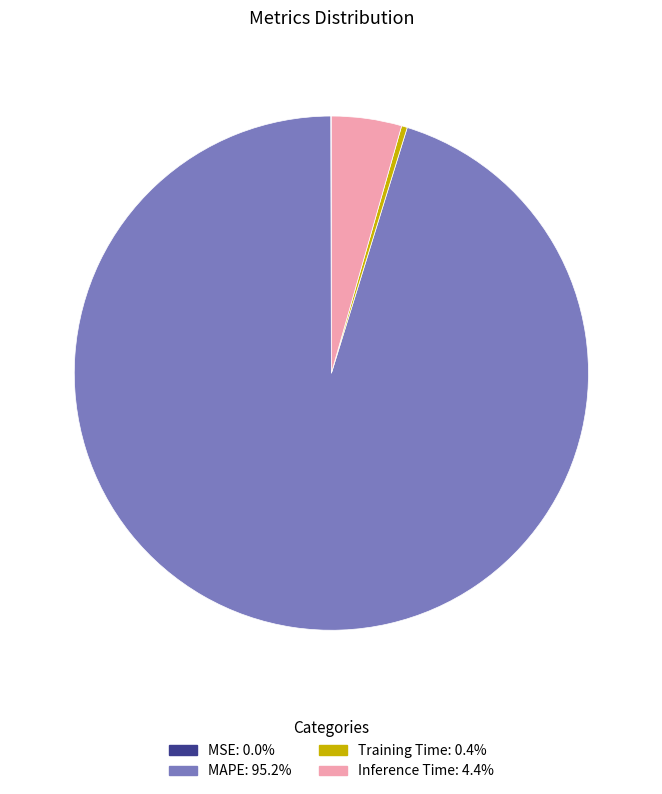

Is the sum of MAPE and Training Time greater than half?

Yes